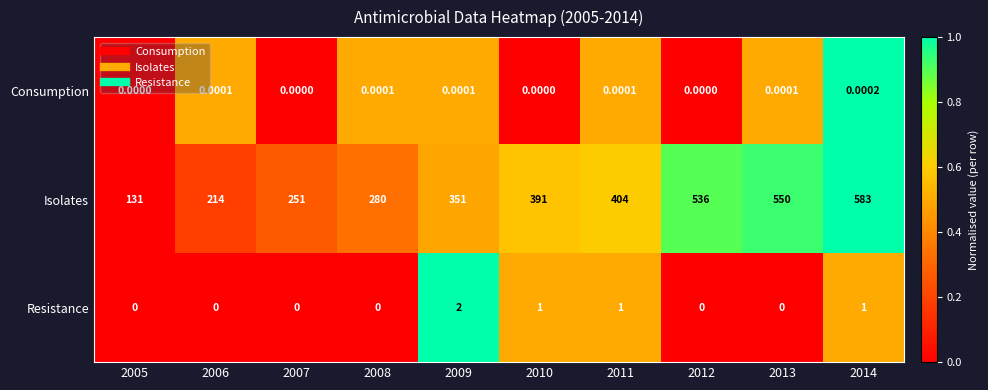

Which series has the largest total across all categories?

Isolates